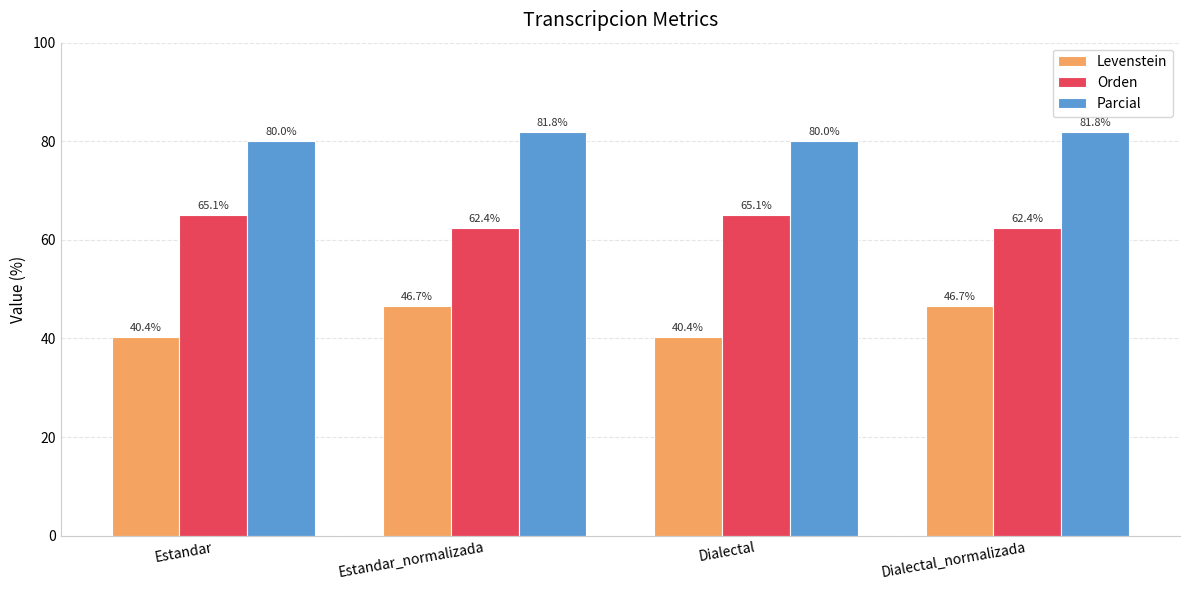

Count the number of categories in the chart.

4